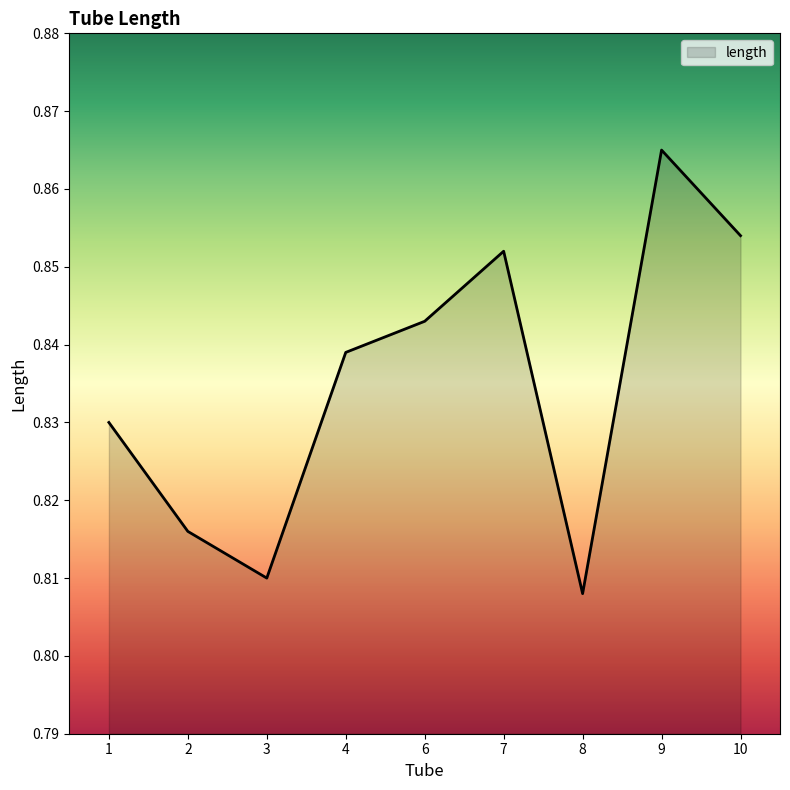

True or false: the data shows 1.3 at 10.

False